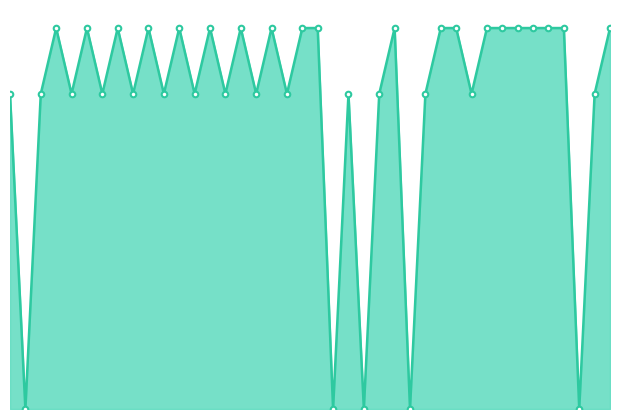

How many interior local valleys (lower than both neighbors) does the data have?

14